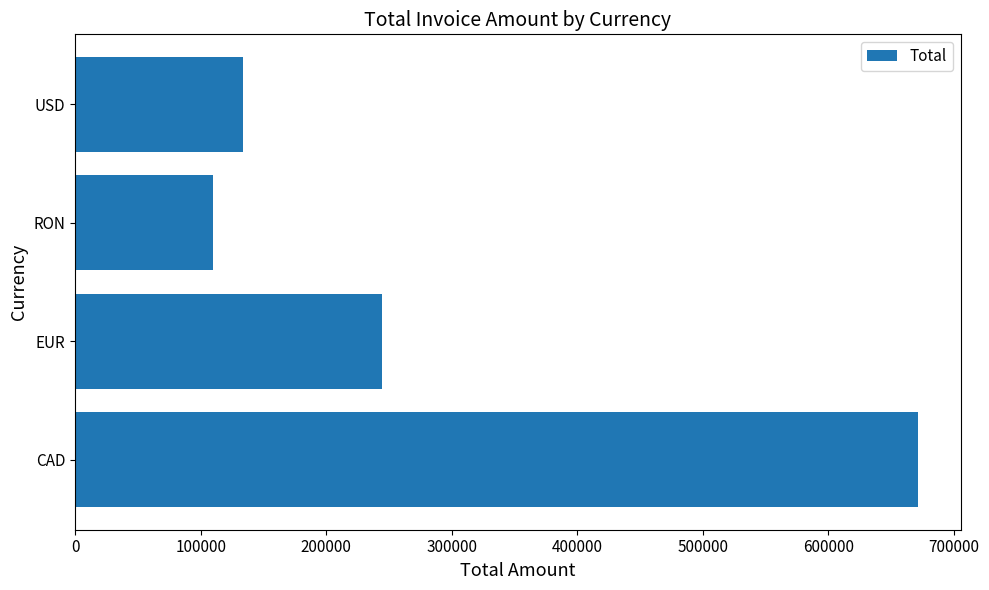

The value at EUR is 149426.3. True or false?

False